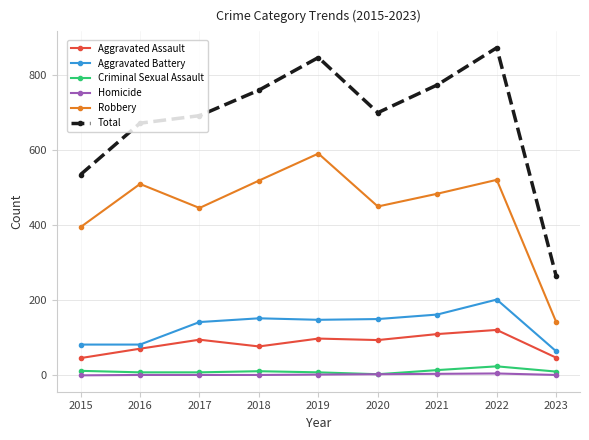

True or false: Robbery and Homicide intersect in this chart.

False